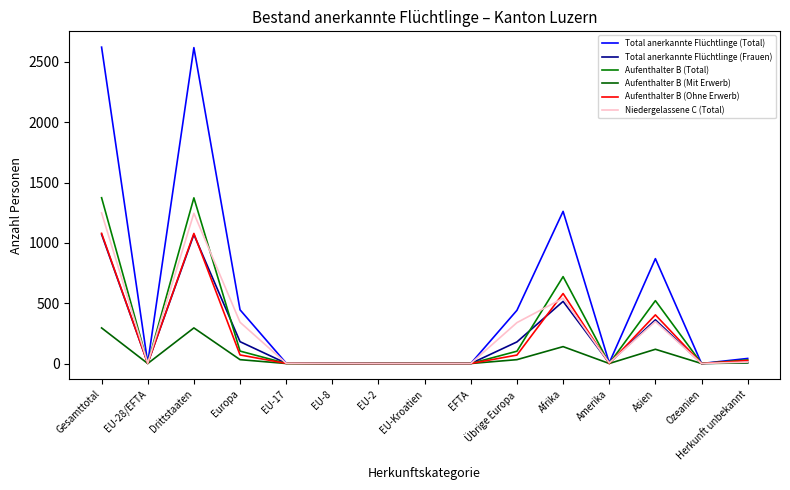

What is the difference between the maximum and minimum values in the Total anerkannte Flüchtlinge (Total) series?

2622